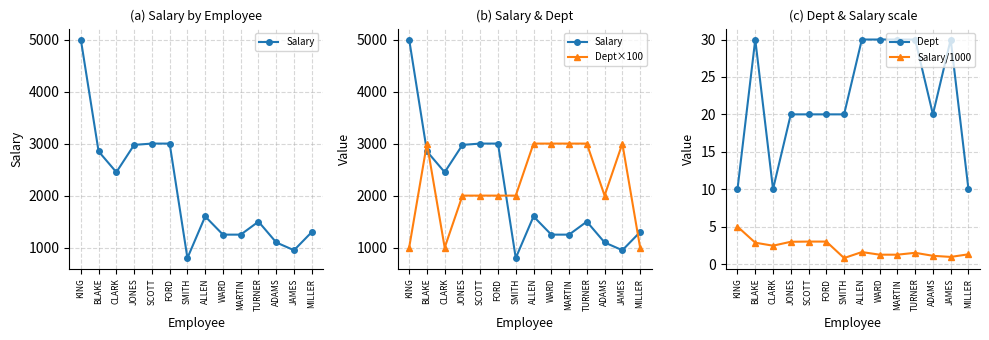

Reading left to right, what are all the values shown in this chart?

Salary: 5000.0	2850.0	2450.0	2975.0	3000.0	3000.0	800.0	1600.0	1250.0	1250.0	1500.0	1100.0	950.0	1300.0
Dept×100: 1000.0	3000.0	1000.0	2000.0	2000.0	2000.0	2000.0	3000.0	3000.0	3000.0	3000.0	2000.0	3000.0	1000.0
Dept: 10.0	30.0	10.0	20.0	20.0	20.0	20.0	30.0	30.0	30.0	30.0	20.0	30.0	10.0
Salary/1000: 5.0	2.9	2.5	3.0	3.0	3.0	0.8	1.6	1.2	1.2	1.5	1.1	0.9	1.3